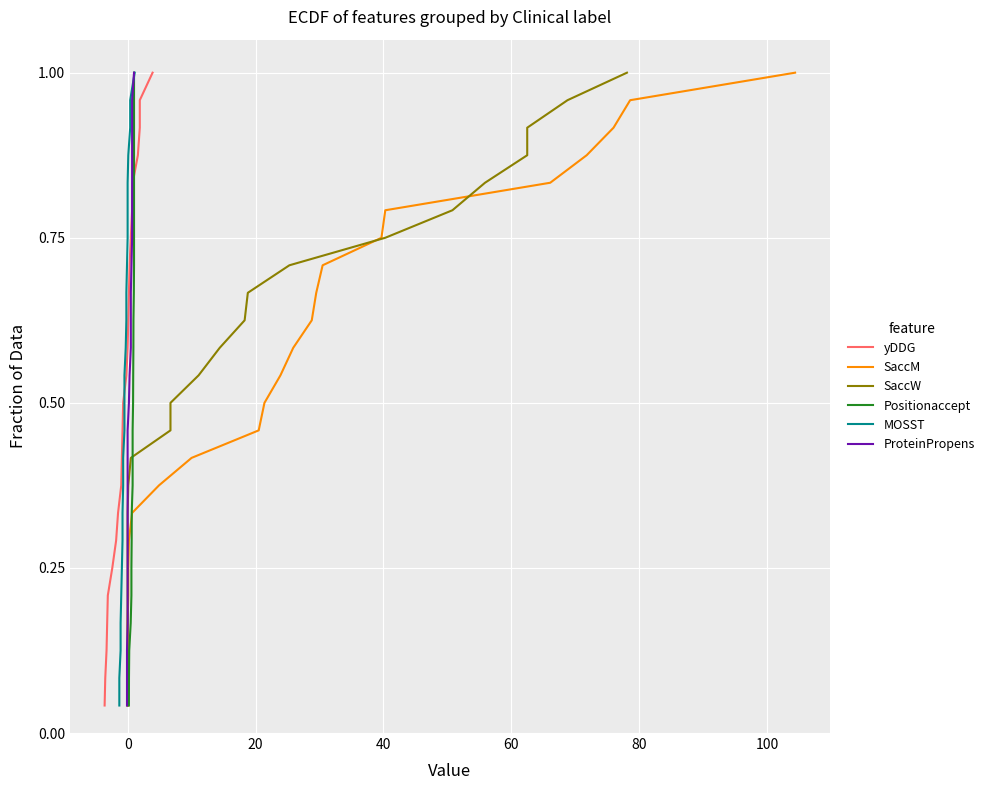

The ProteinPropens series shows 0.7 at 0. True or false?

False